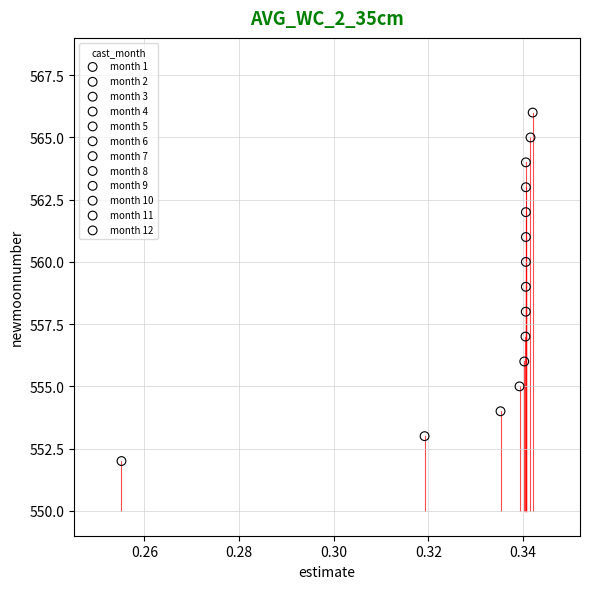

Which series reaches the maximum Y coordinate?

month 3